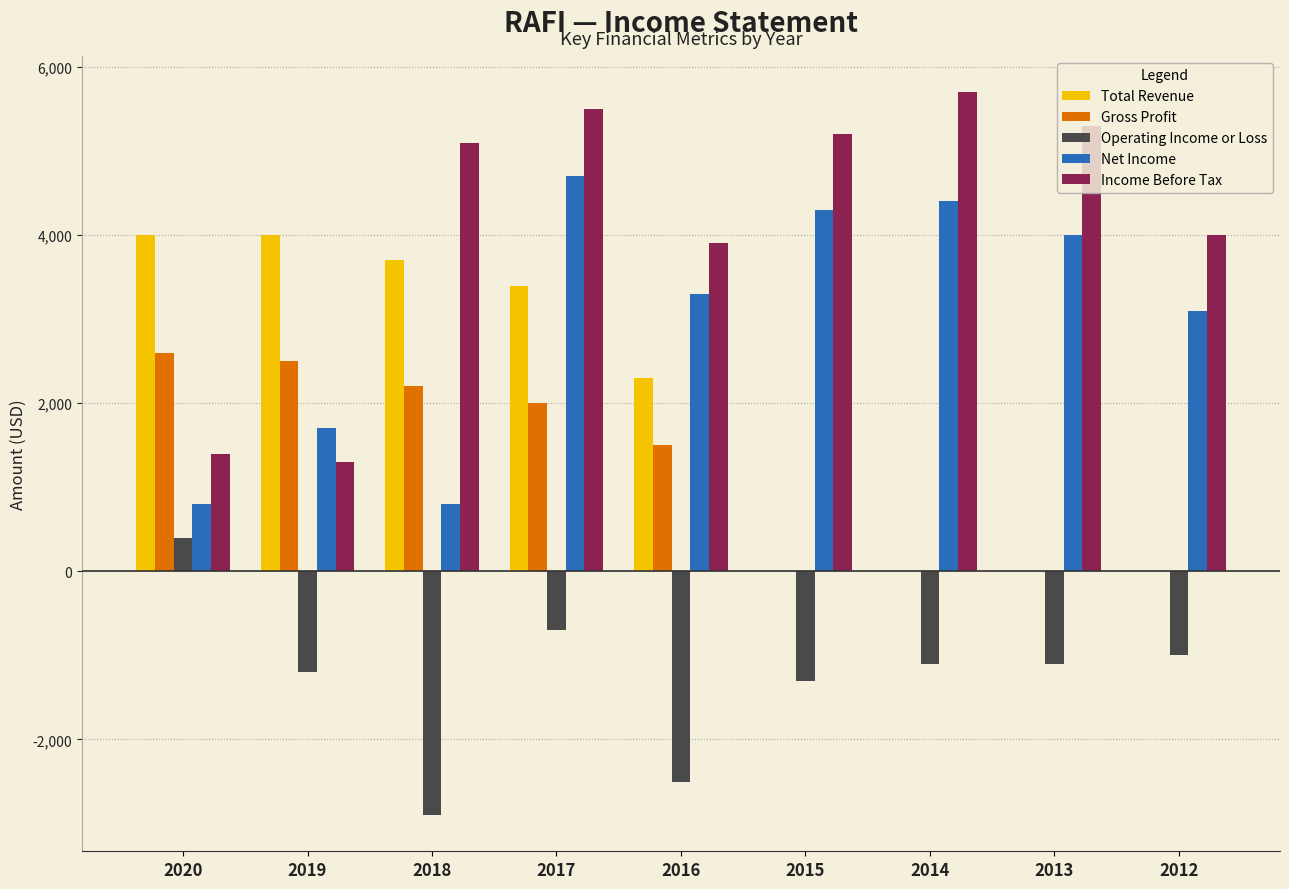

What is the maximum value for Gross Profit?

2600